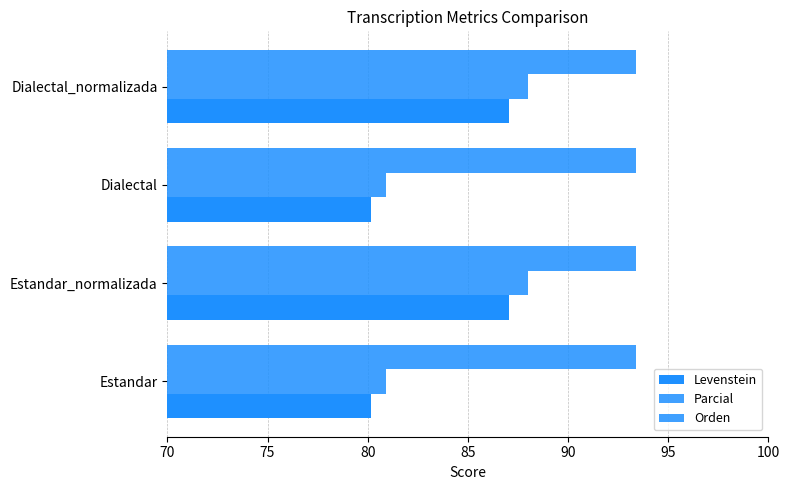

Count the number of categories in the chart.

4